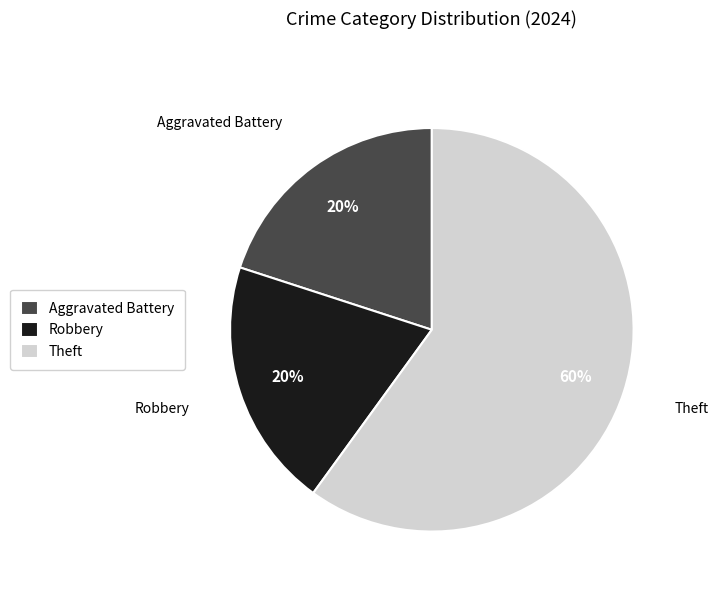

What is the majority slice?

Theft